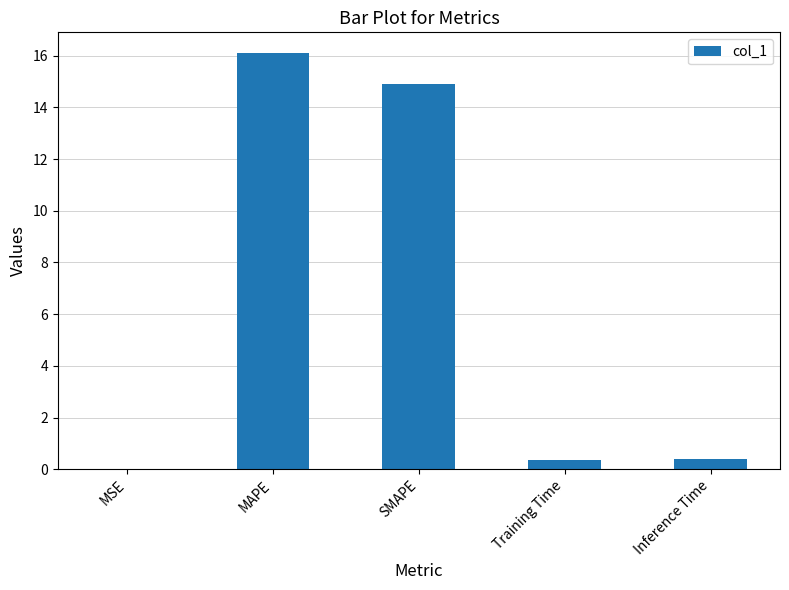

Which label corresponds to the largest value in the chart?

MAPE